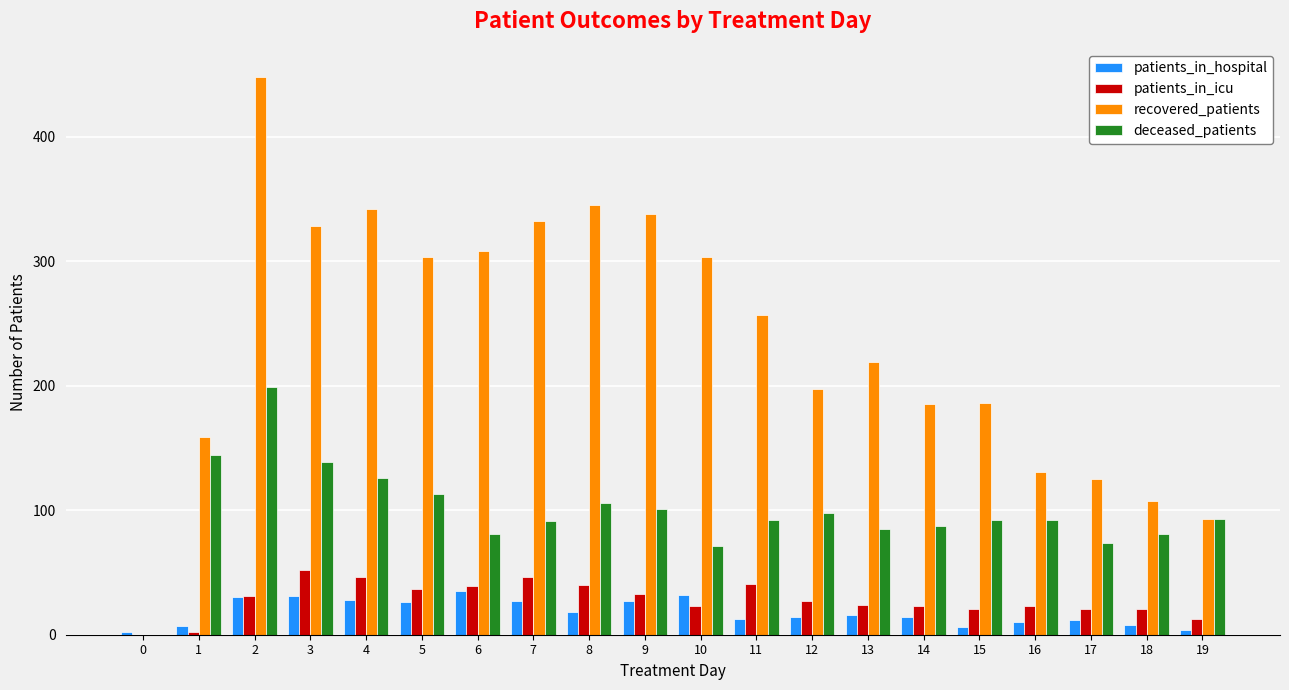

What is the sum of the recovered_patients values at 0 and 8?

345